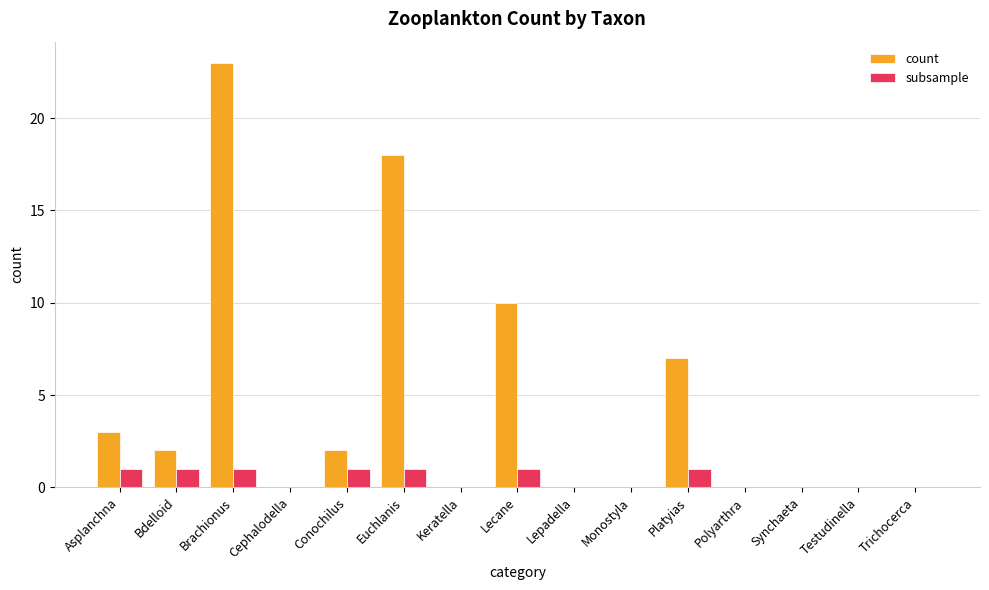

How many categories are shown in the chart?

15